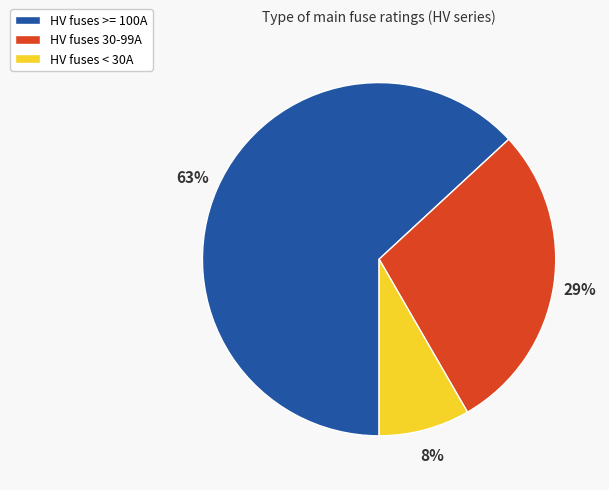

Does any single category account for the majority?

Yes